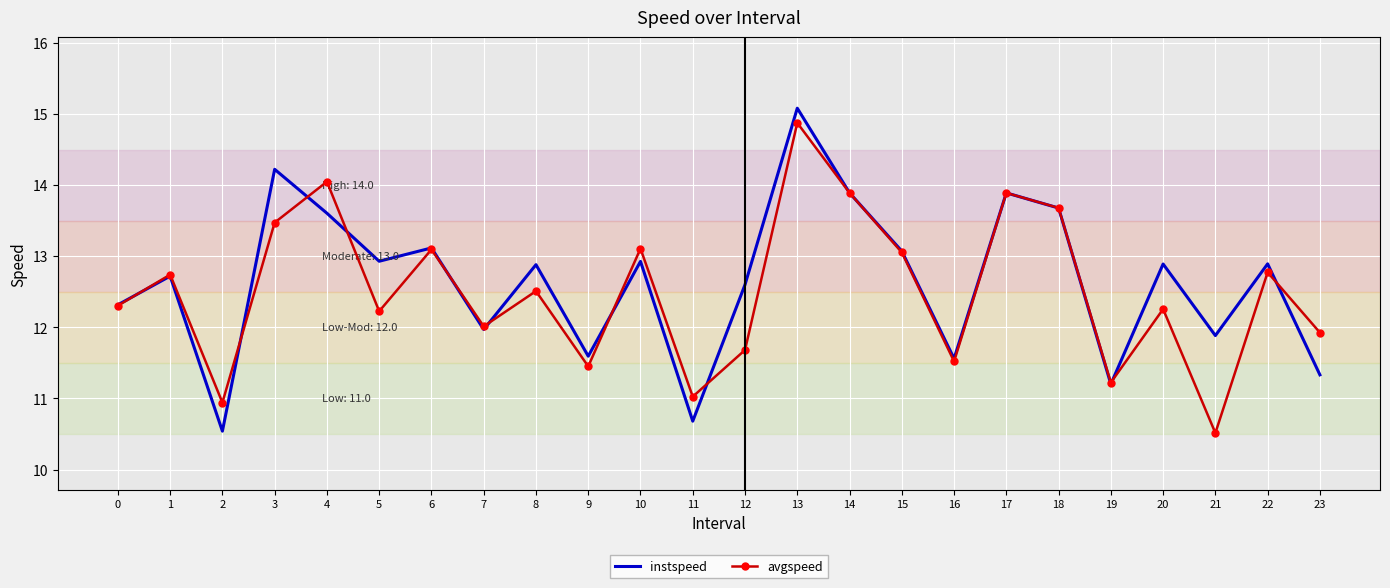

The value of instspeed at 2 is 6.9. True or false?

False